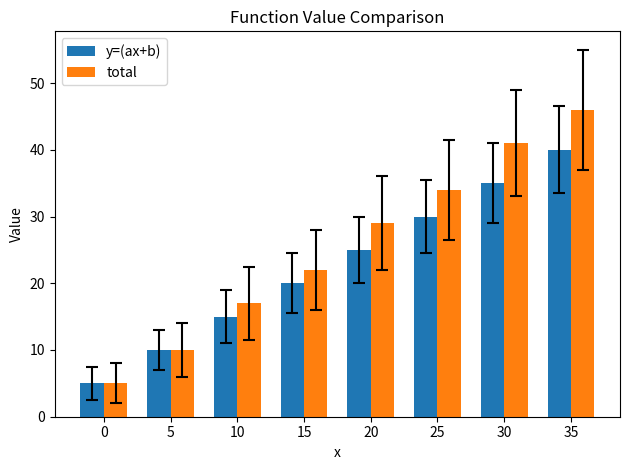

Reading right to left, transcribe all the data shown in this chart.

y=(ax+b): 35=40	30=35	25=30	20=25	15=20	10=15	5=10	0=5
total: 35=46	30=41	25=34	20=29	15=22	10=17	5=10	0=5